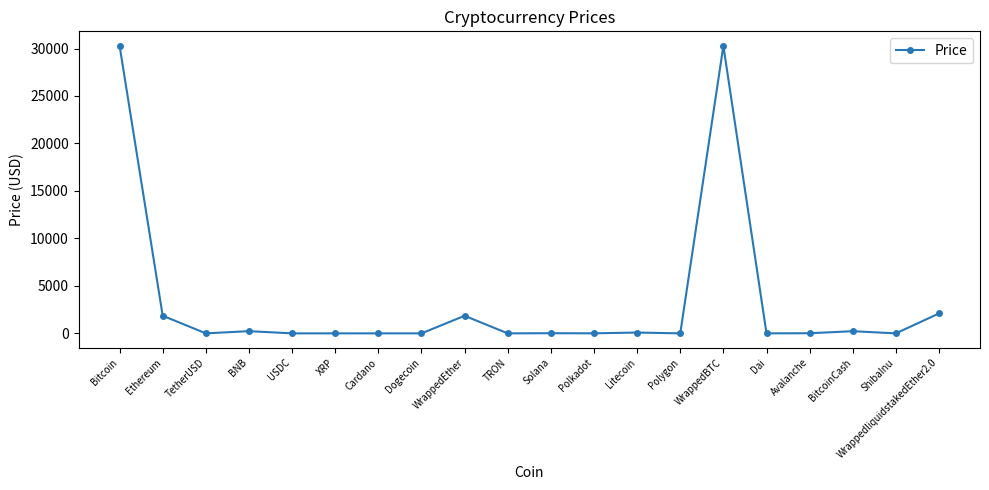

What is the label of the 1st point from the right?

WrappedliquidstakedEther2.0